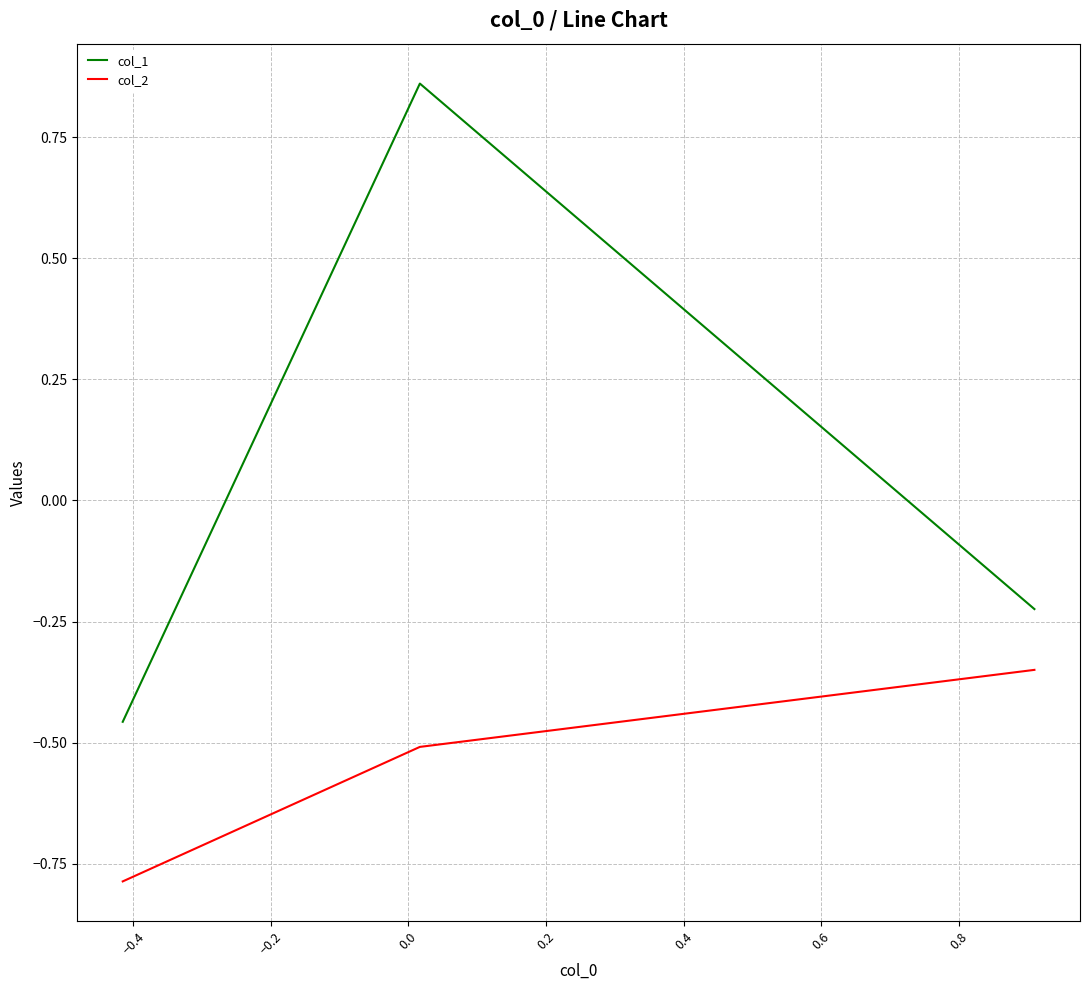

Which series has the widest spread of values?

col_1